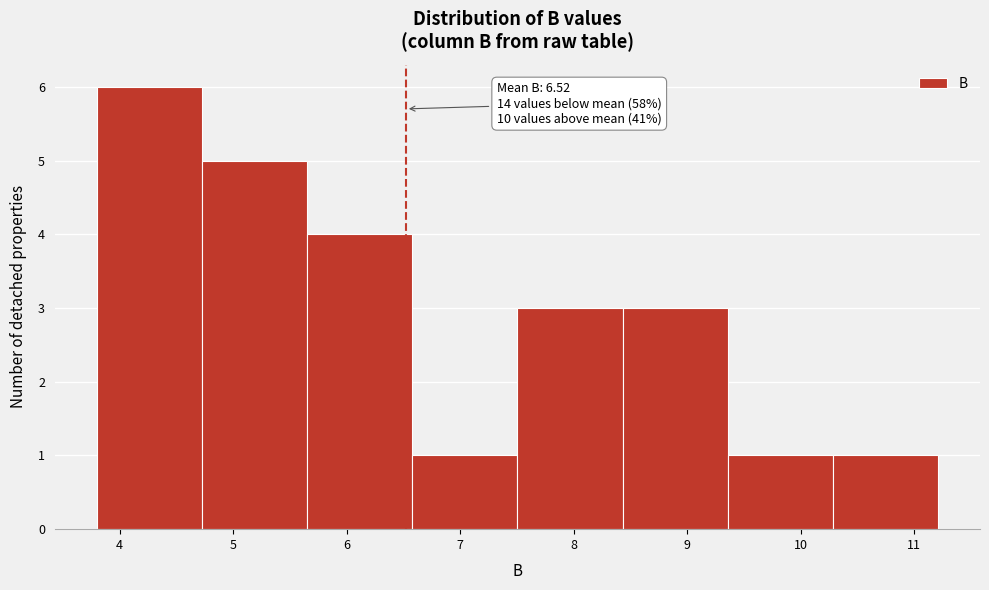

Over which range of the x-axis is the bar tallest?

3.8 to 4.7